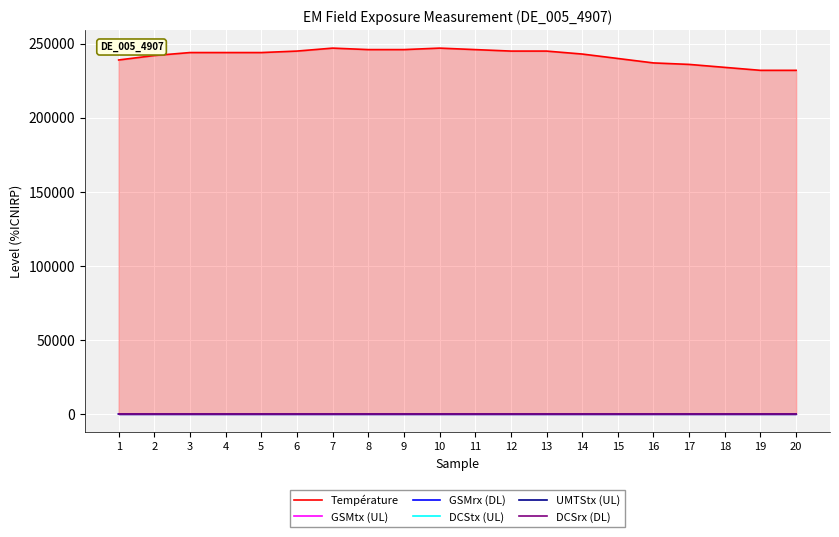

How many values in the Température series are below 244000?

9